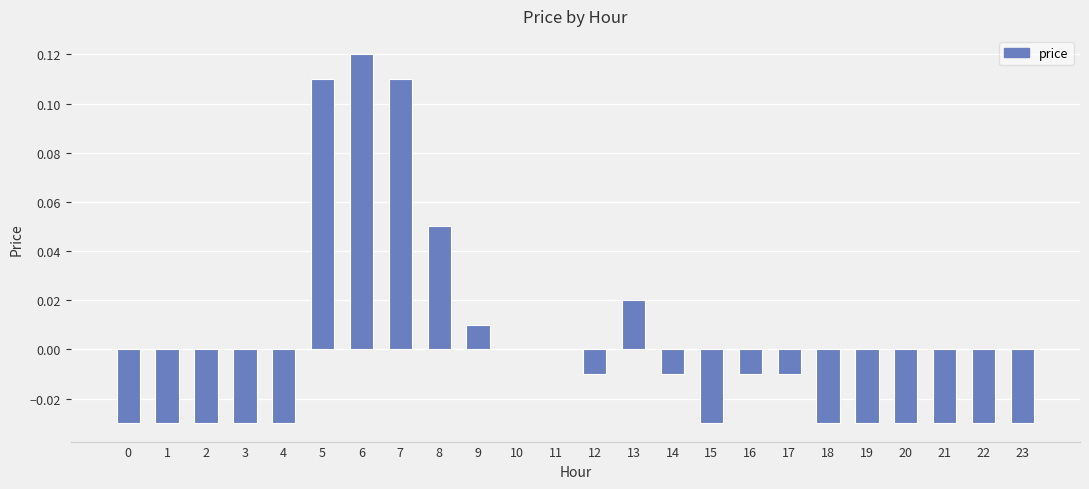

The value at 9 is 0.0. True or false?

True